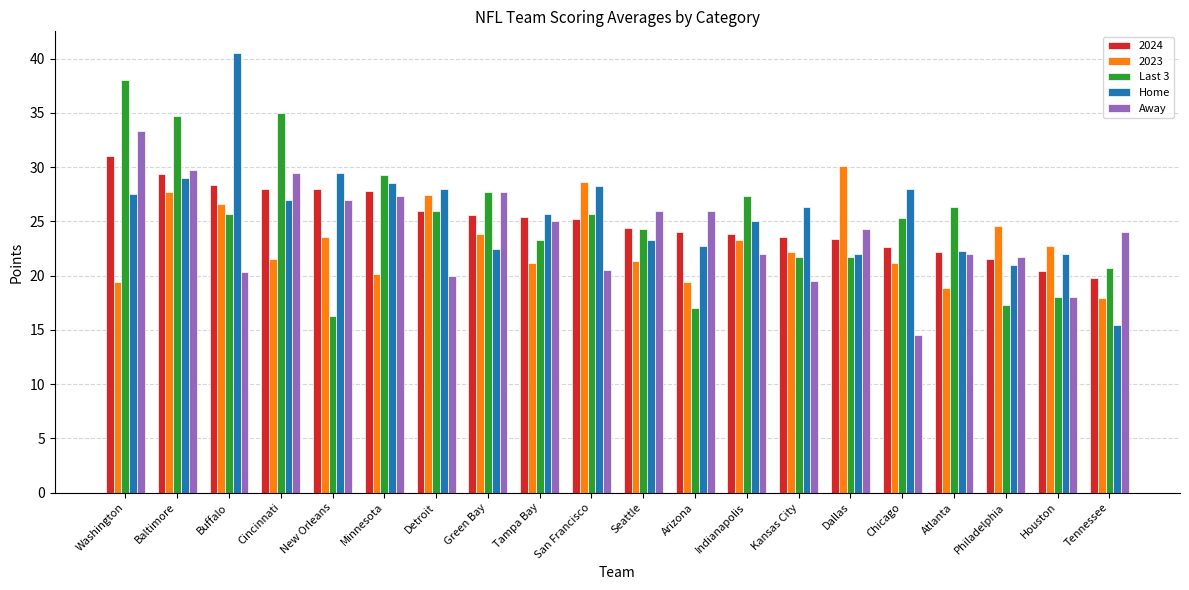

Which series has the largest range (max minus min)?

Home